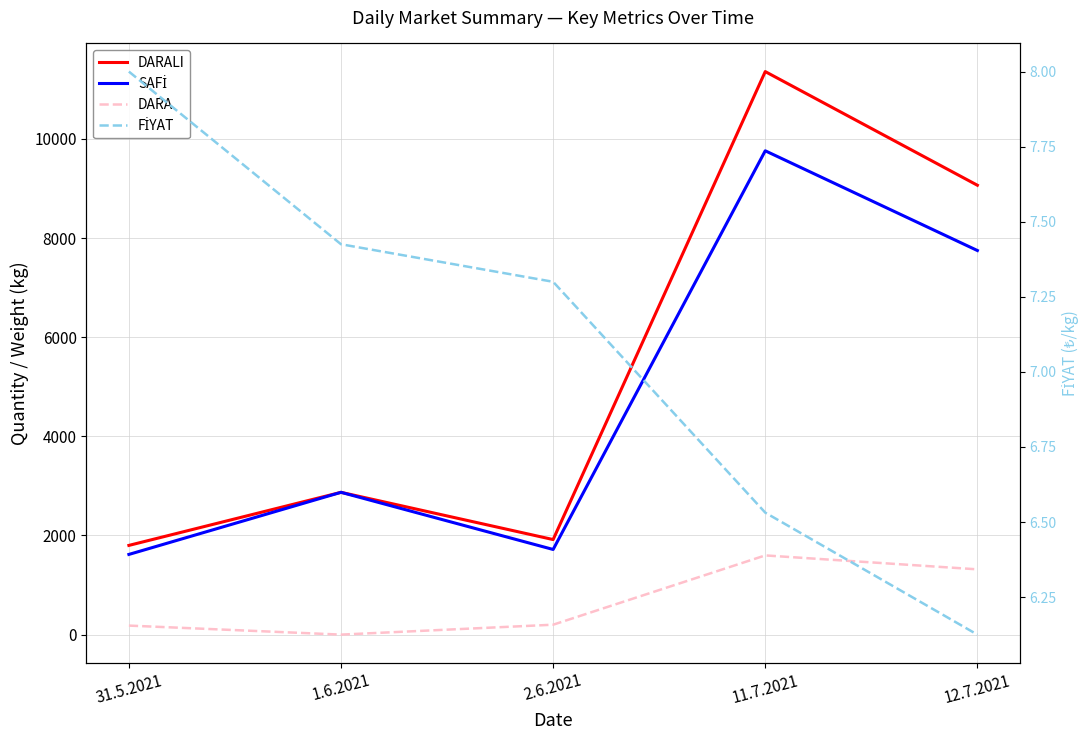

What is the total value across all series at 11.7.2021?

22726.5